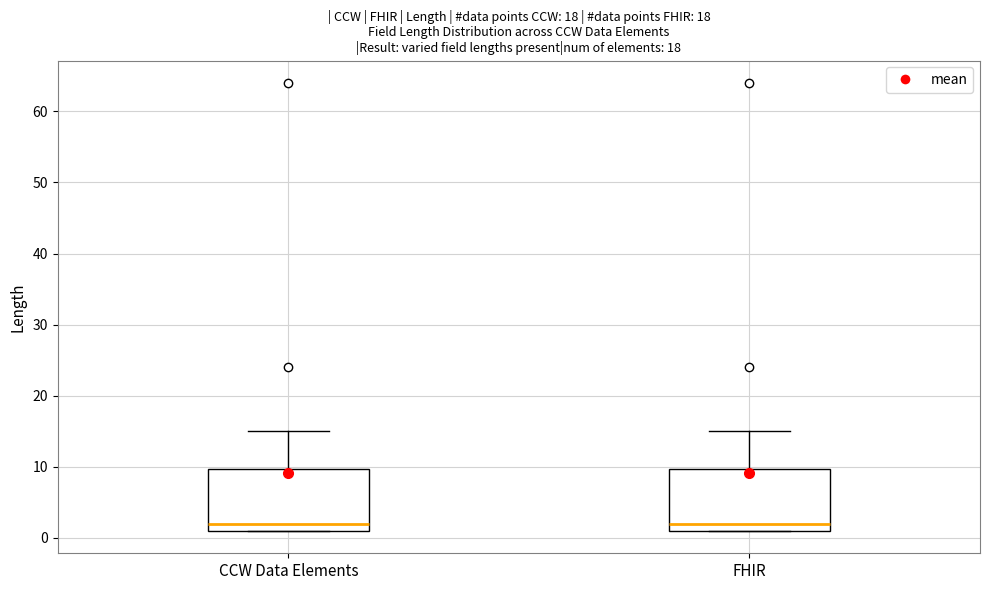

Reading left to right, read every box against the y-axis: the position of its median line, the range the box covers, and the ends of its whiskers. The values are not printed on the chart, so give them approximately, as read against the axis.

CCW Data Elements: median 2, box 1 to 10, whiskers 1 to 15
FHIR: median 2, box 1 to 10, whiskers 1 to 15